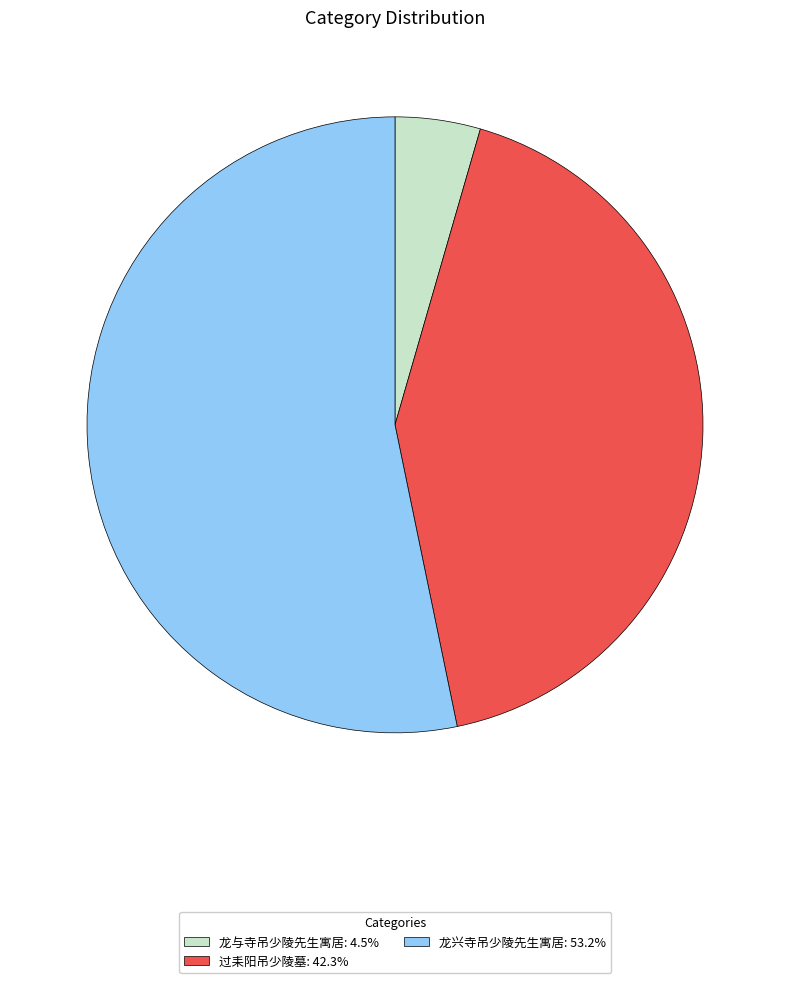

Is it true that 龙与寺吊少陵先生寓居 is 4% of the pie?

True